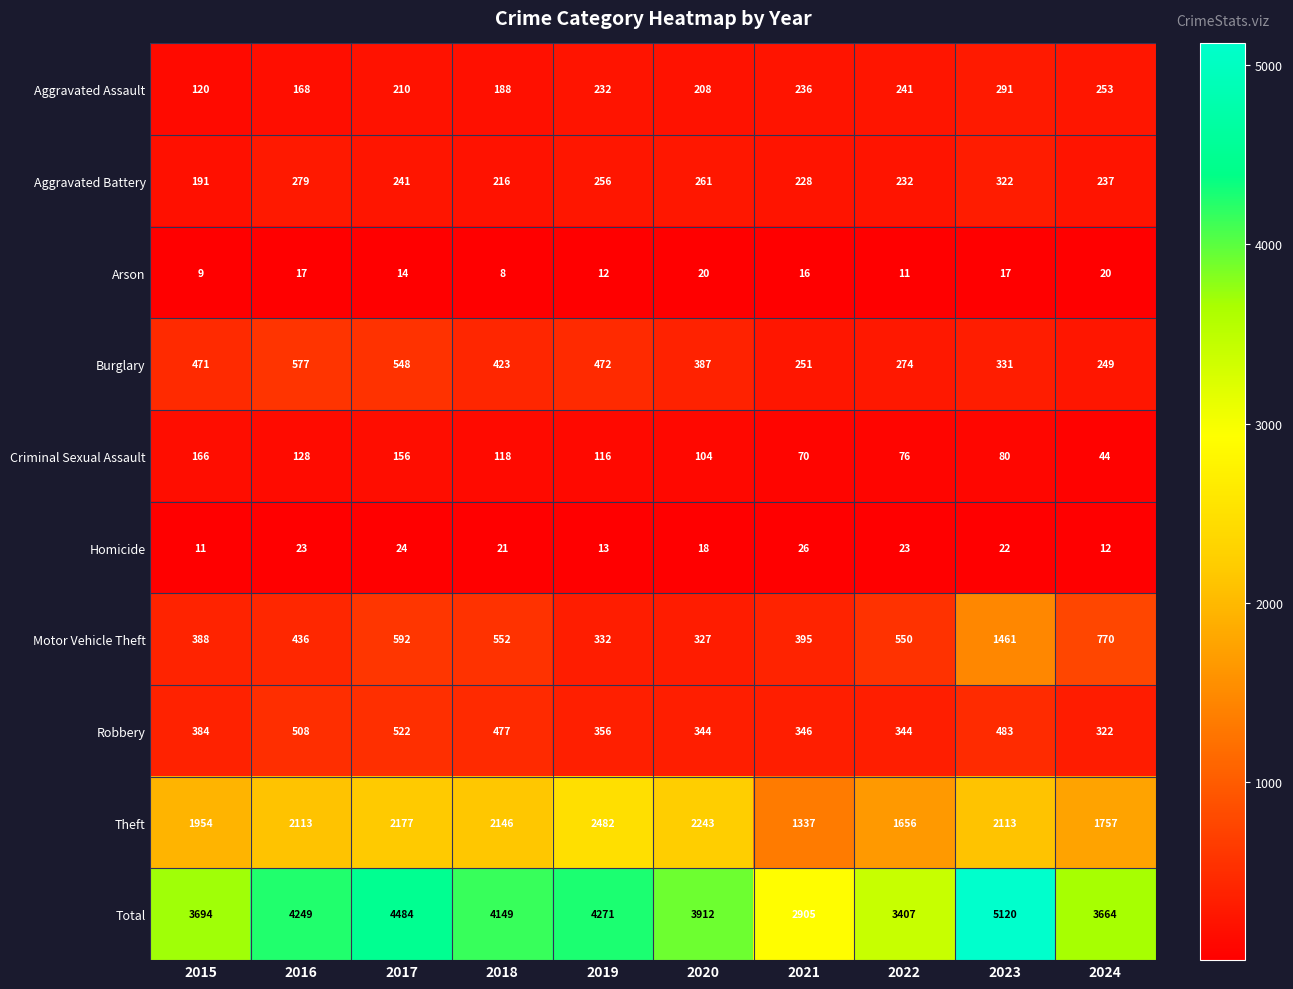

Is the value of Homicide at 2019 greater than the value of Aggravated Assault at 2021?

No